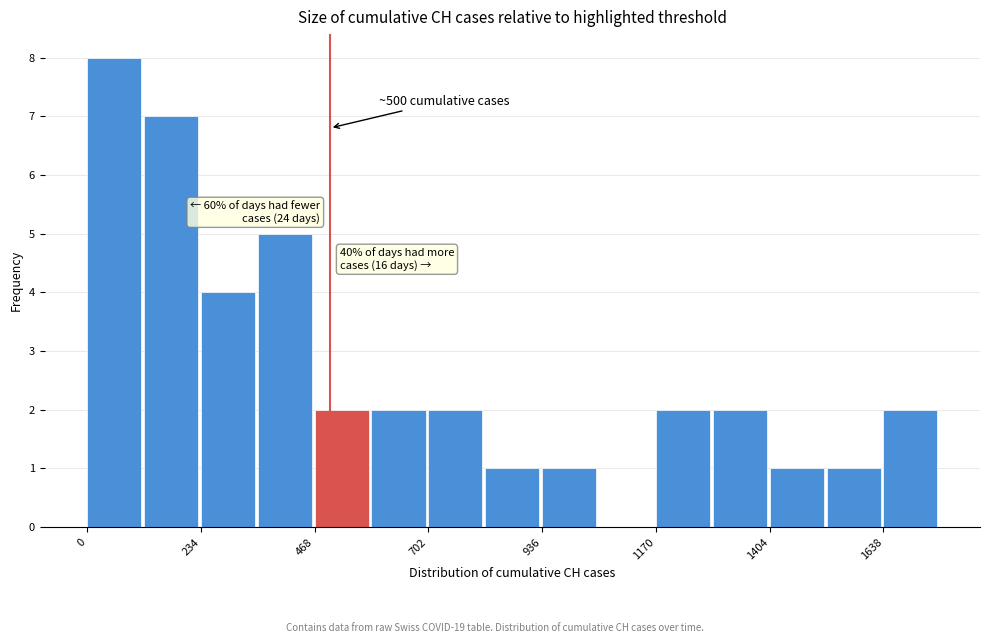

Read against the x-axis, roughly where is the centre of the tallest bar?

50